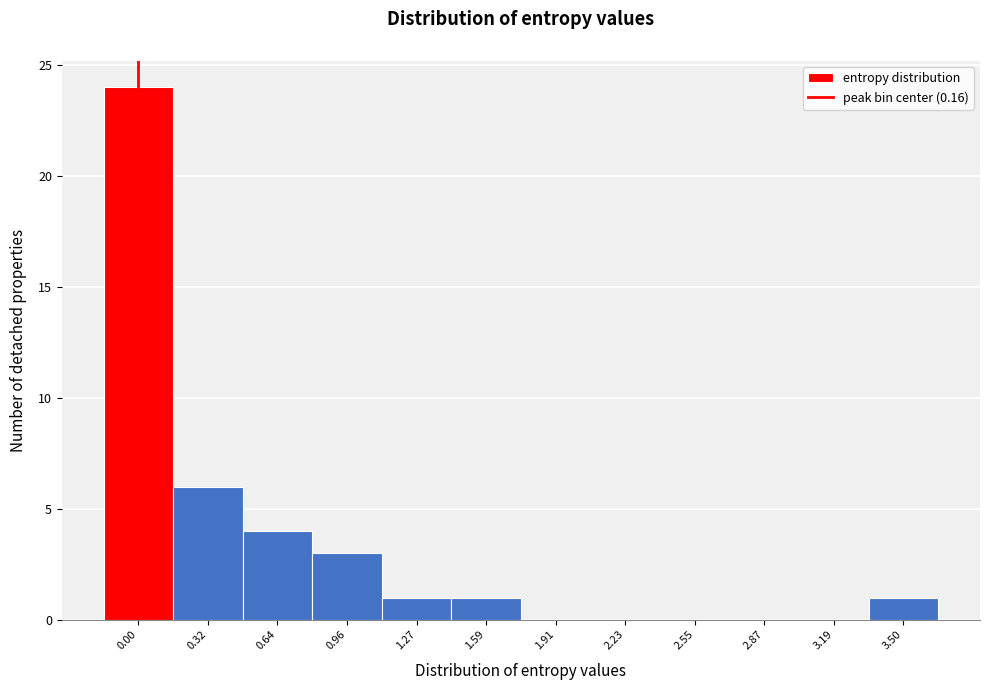

Reading right to left, what are all the values shown in this chart?

3.50=1	3.19=0	2.87=0	2.55=0	2.23=0	1.91=0	1.59=1	1.27=1	0.96=3	0.64=4	0.32=6	0.00=24